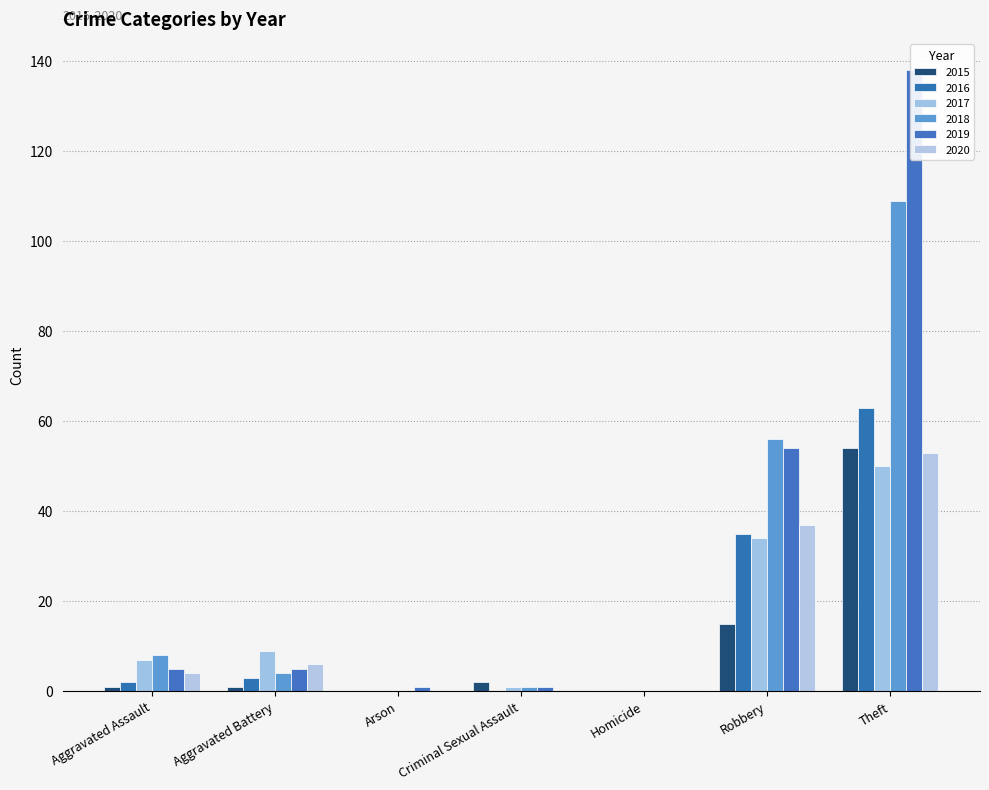

Is it true that 2018 equals 1 at Aggravated Battery?

False